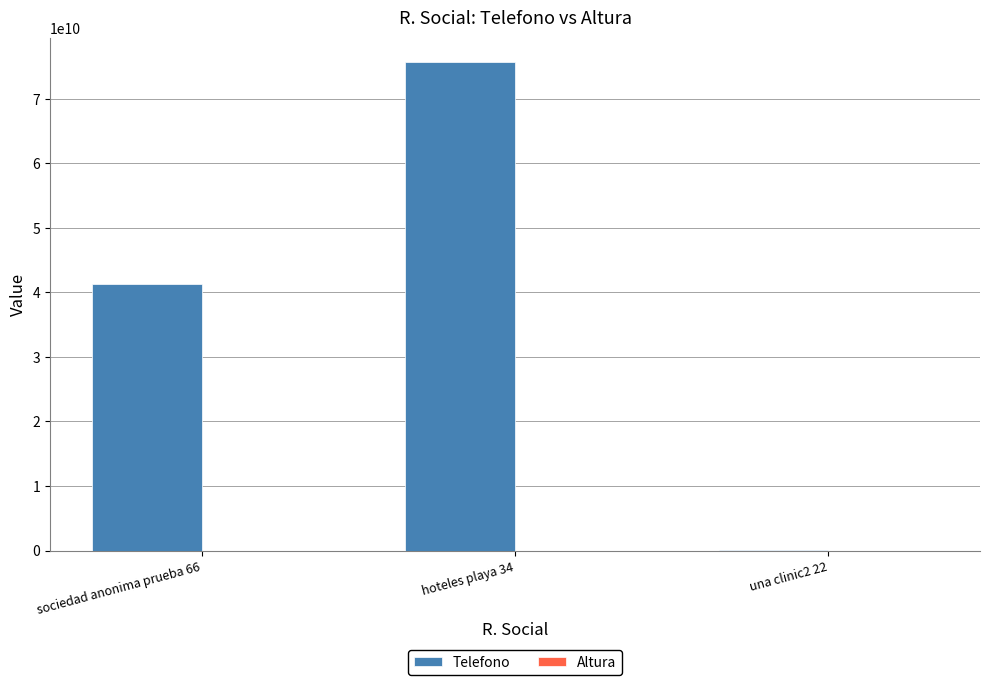

Which series has the largest total across all categories?

Telefono